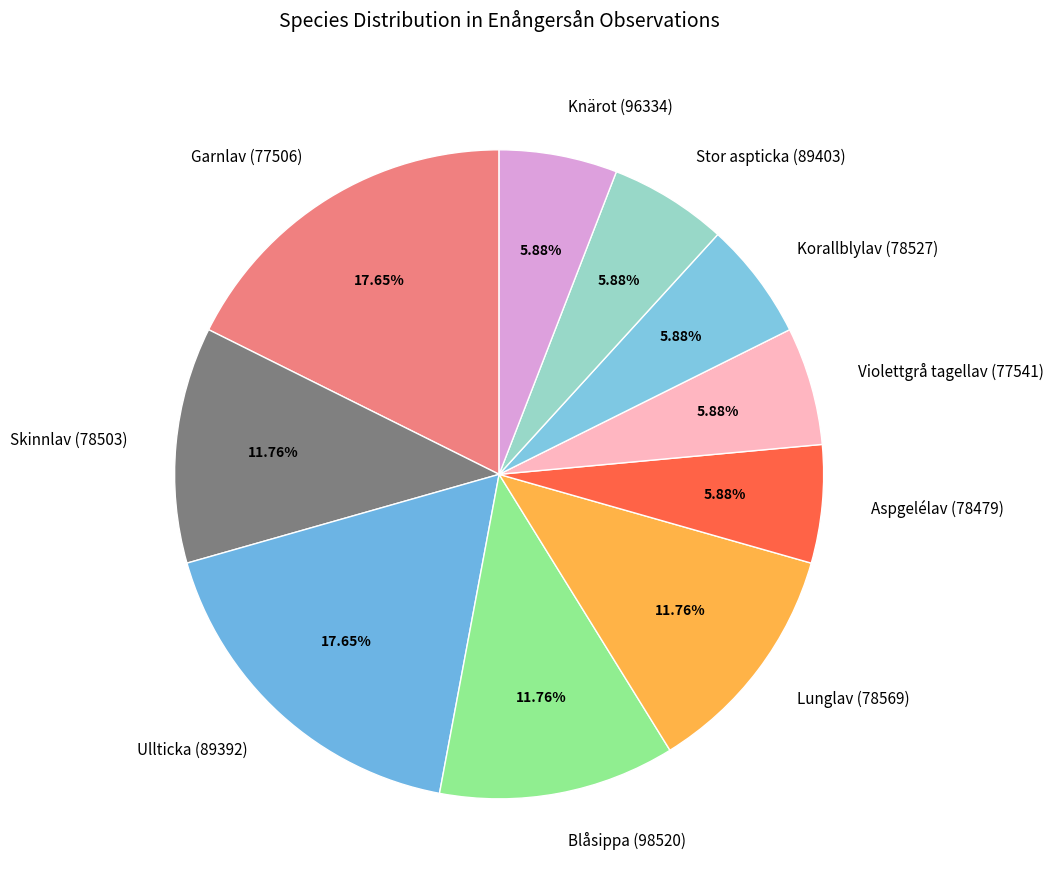

To the nearest percent, what is the difference between the Violettgrå tagellav (77541) and Garnlav (77506) slice percentages?

12%